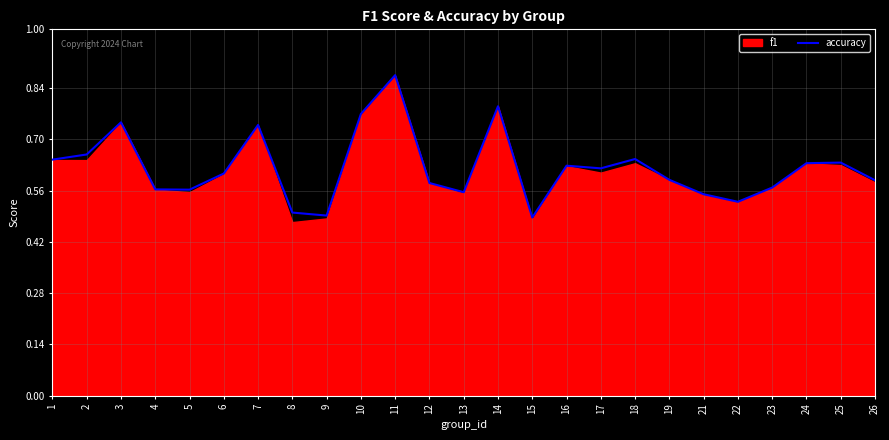

List the labels in order of value, largest first.

11, 14, 10, 3, 7, 2, 18, 1, 25, 24, 16, 17, 6, 19, 26, 12, 23, 4, 5, 13, 21, 22, 8, 9, 15